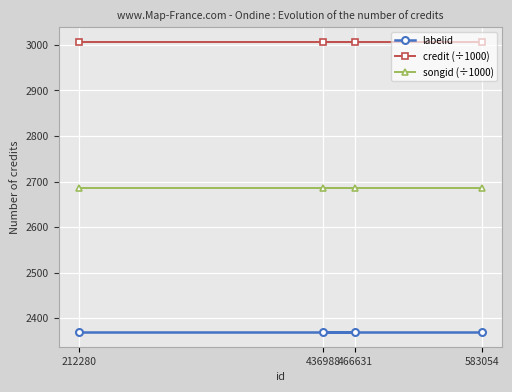

Is the value of credit (÷1000) at 466631 greater than the value of labelid at 466631?

Yes